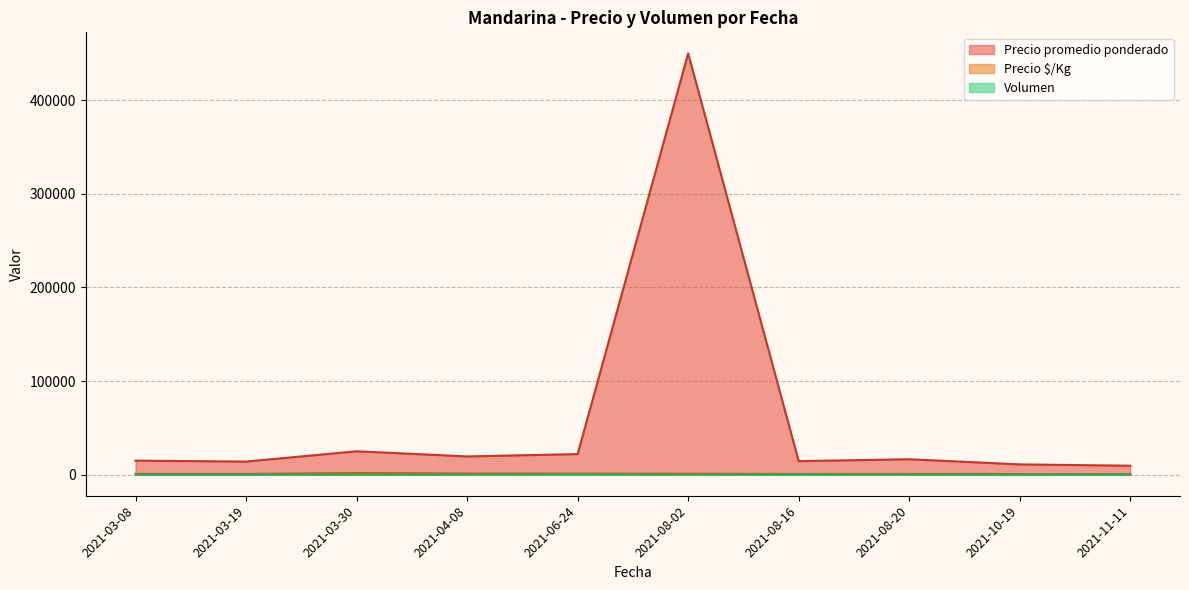

True or false: Precio $/Kg has a value of 1073 at 2021-08-20.

True